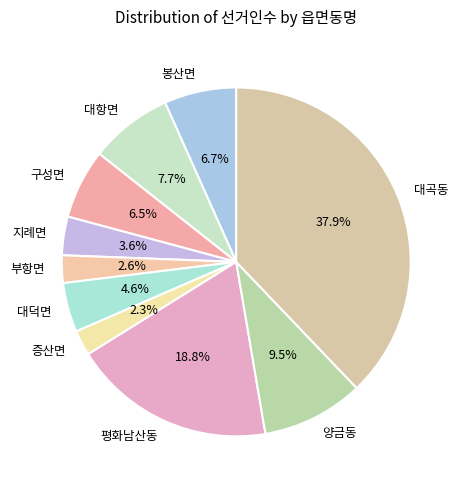

What is the largest slice in the pie chart?

대곡동